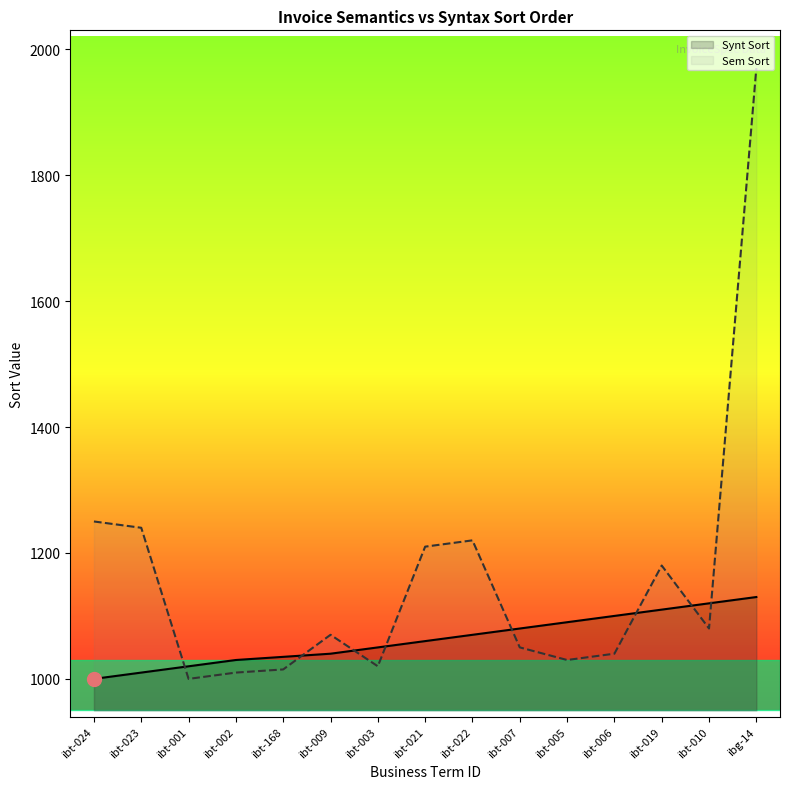

The value of Sem Sort at ibt-003 is 276. True or false?

False